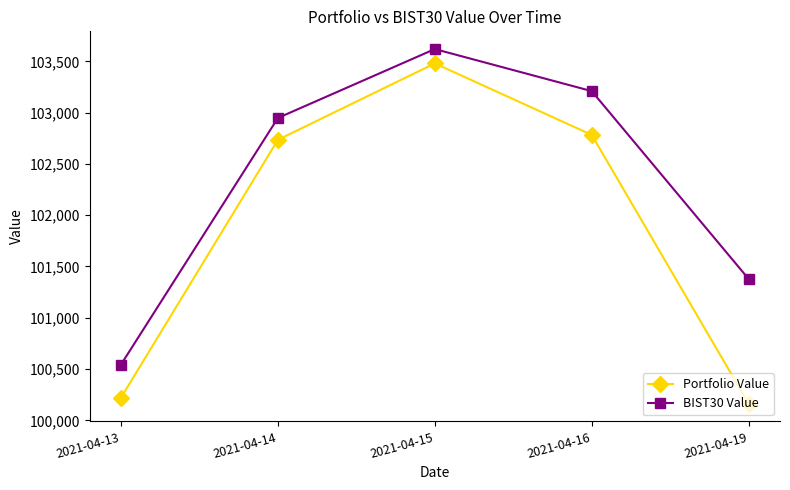

True or false: Portfolio Value and BIST30 Value intersect in this chart.

False